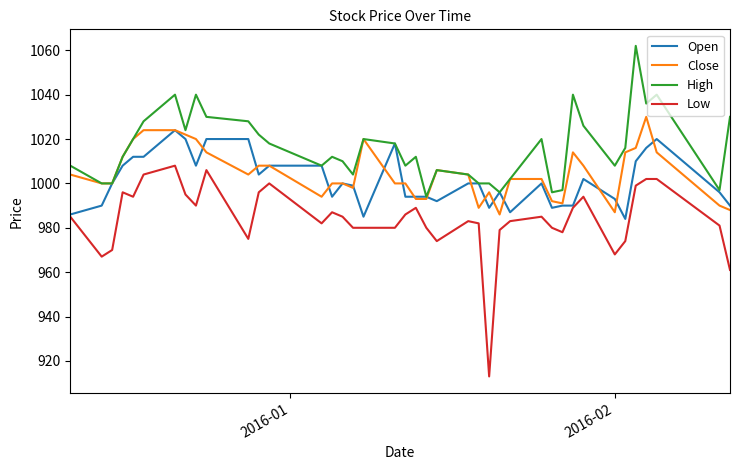

What is the maximum value shown in the chart?

1062